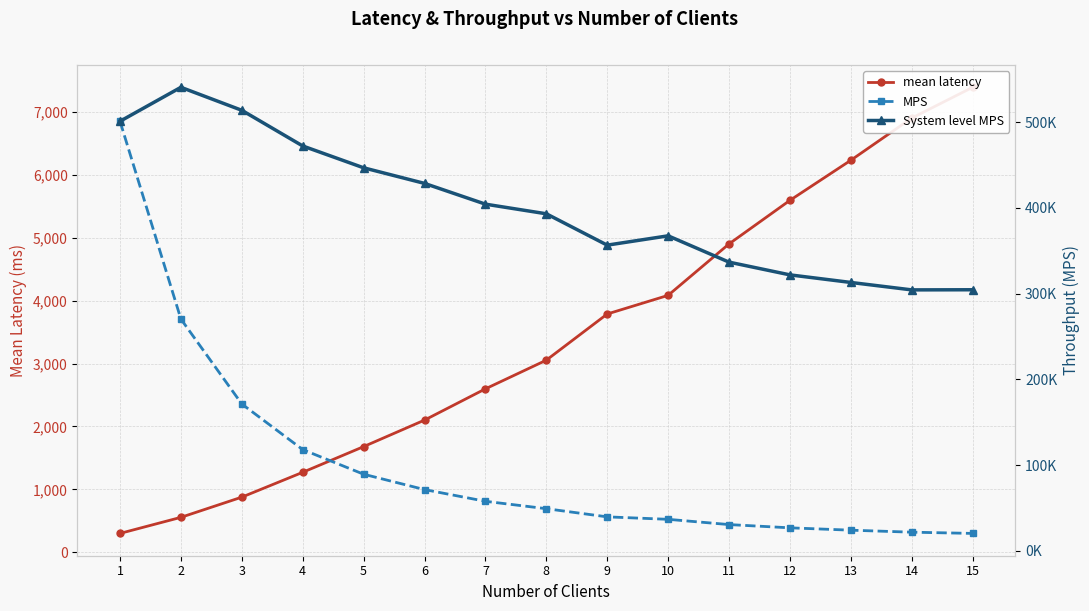

Reading left to right, transcribe all the data shown in this chart.

mean latency: 1=299.5	2=555.0	3=876.1	4=1271.0	5=1679.2	6=2100.6	7=2597.5	8=3053.4	9=3787.4	10=4083.8	11=4901.4	12=5593.9	13=6231.2	14=6901.7	15=7391.1
MPS: 1=500870.3	2=270245.9	3=171221.5	4=118019.9	5=89325.9	6=71407.2	7=57748.1	8=49125.8	9=39604.8	10=36730.6	11=30603.4	12=26814.7	13=24072.5	14=21733.7	15=20294.7
System level MPS: 1=500870.3	2=540491.8	3=513664.4	4=472079.7	5=446629.3	6=428443.5	7=404236.8	8=393006.1	9=356443.4	10=367306.3	11=336637.8	12=321776.4	13=312942.1	14=304271.6	15=304421.2